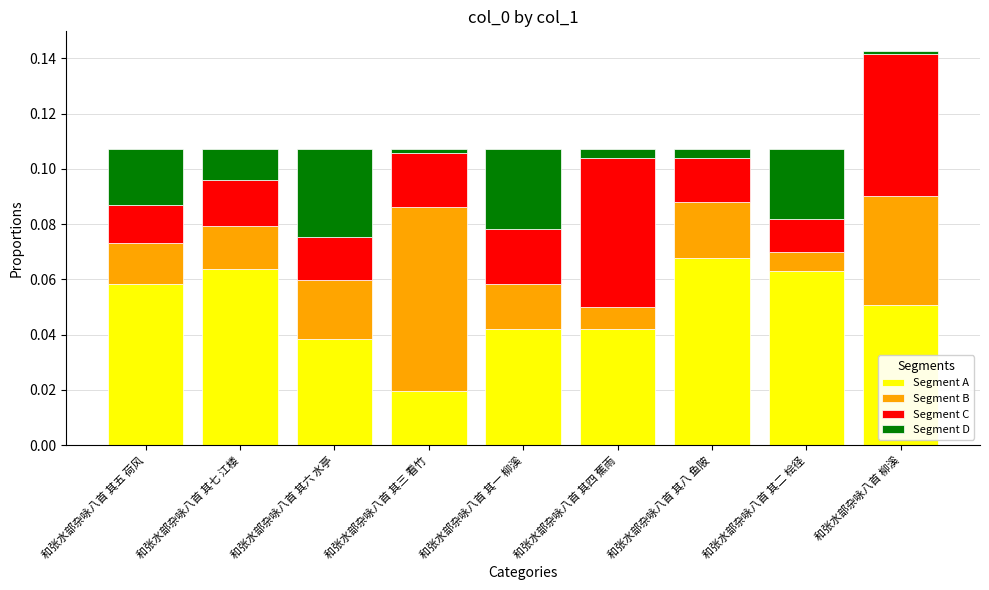

Is it true that Segment A equals 0.0 at 和张水部杂咏八首 其六 水亭?

True